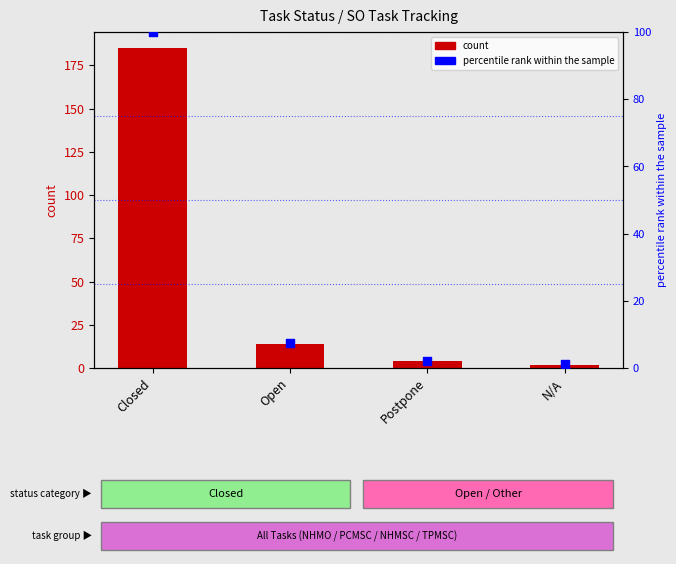

What are all the series names shown in the legend?

count, percentile rank within the sample